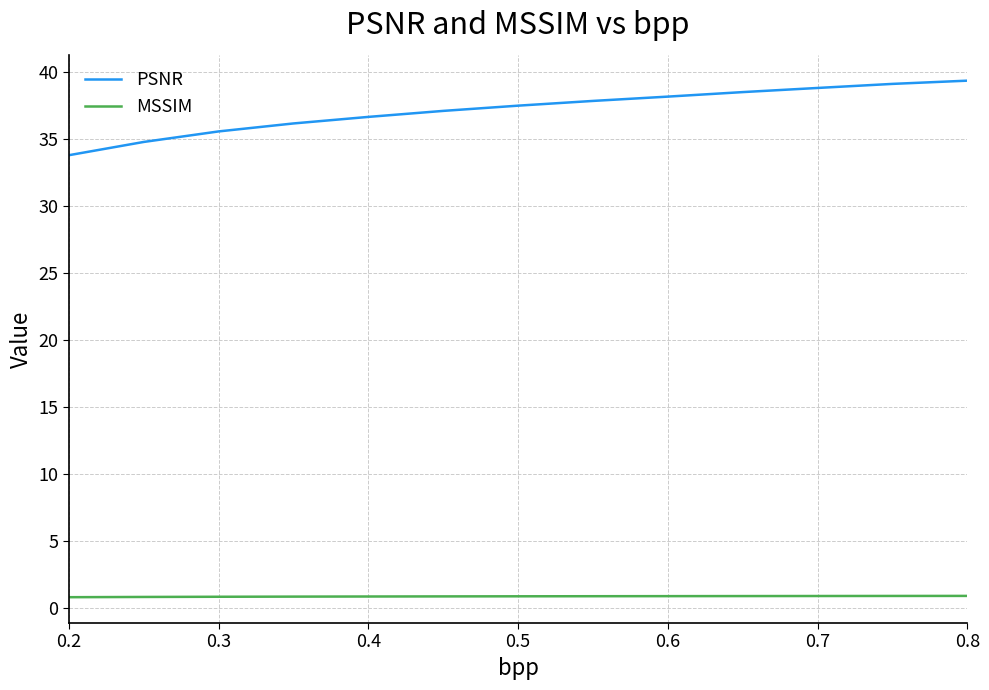

Which series has the largest total across all categories?

PSNR